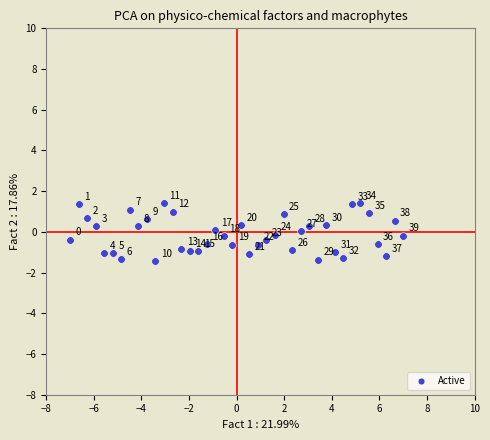

What is the range of Y values (max minus min)?

2.8